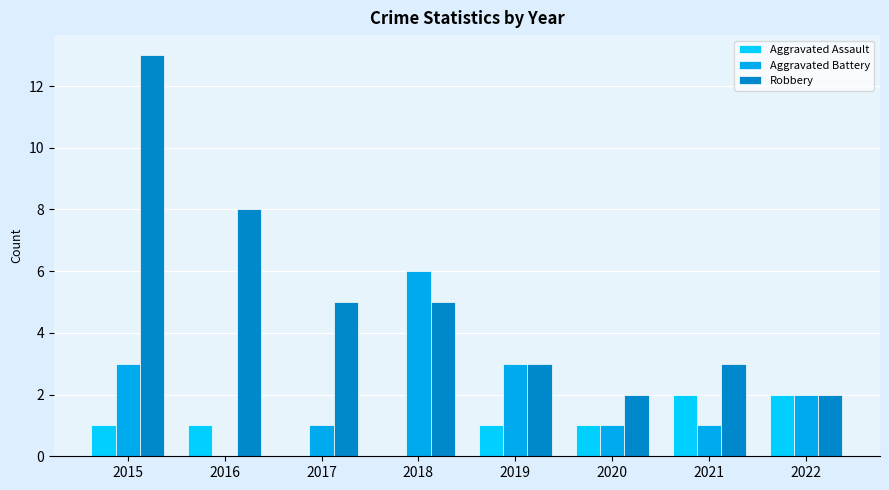

Between 2015 and 2022, which series saw the biggest shift?

Robbery